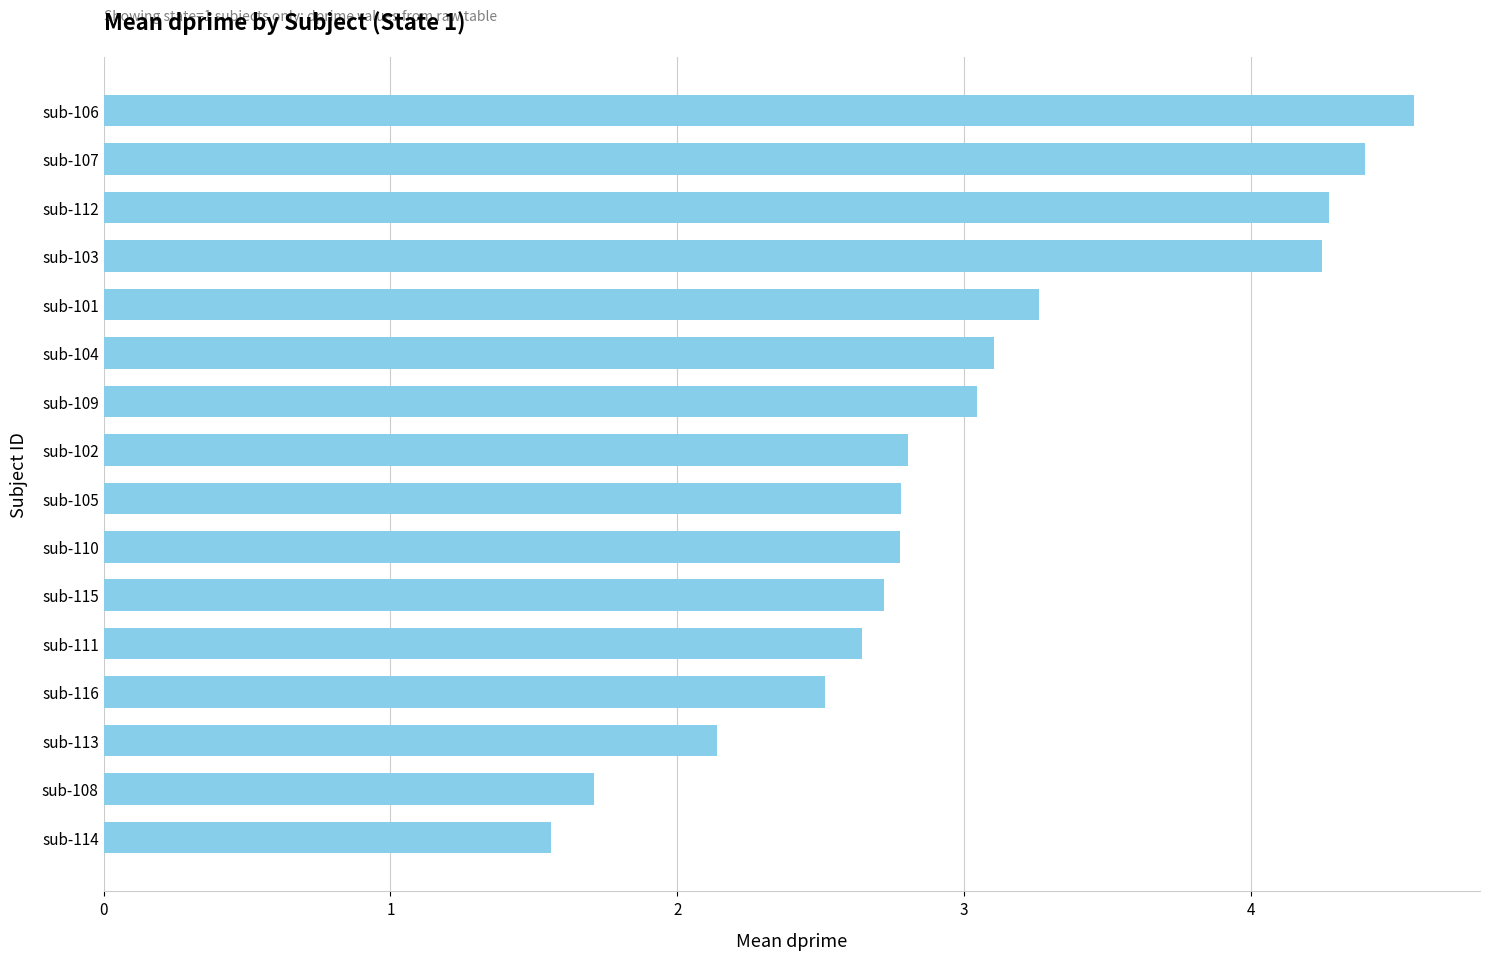

What is the change in value from sub-111 to sub-104?

+0.5